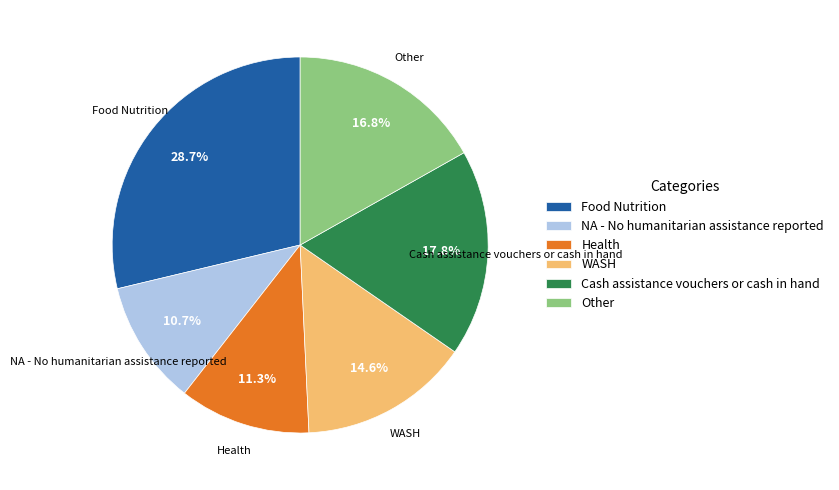

Approximately how many times larger is the value at Health compared to Other?

0.7